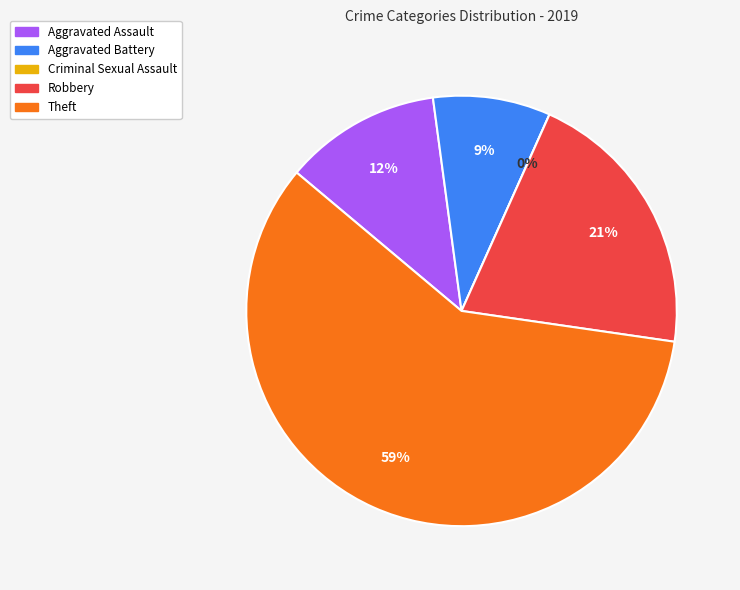

What percentage is the Aggravated Assault slice, to the nearest percent?

12%